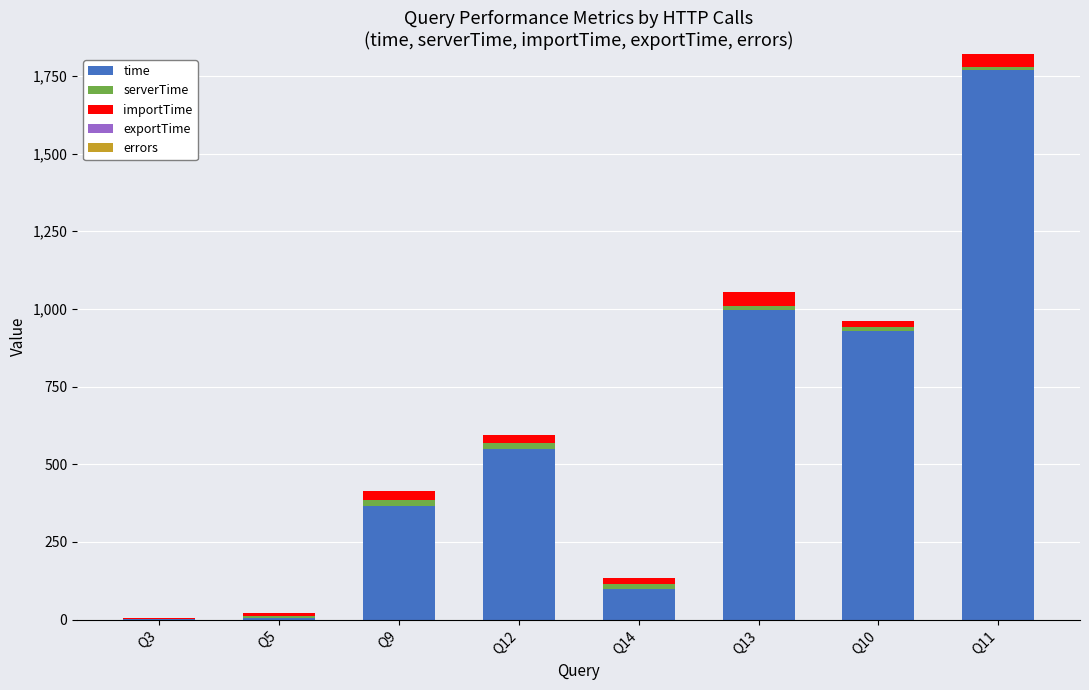

At which category is the sum across all series the highest?

Q11